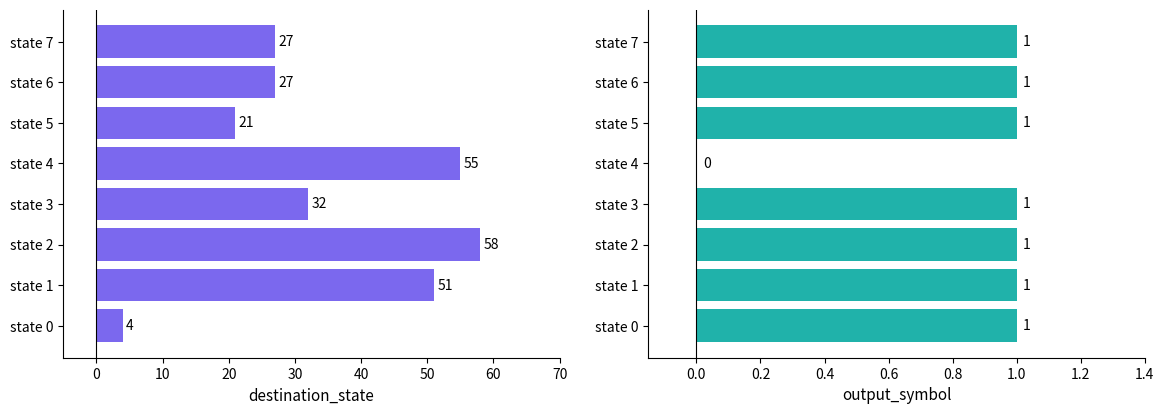

At how many categories does at least one series exceed 1?

8